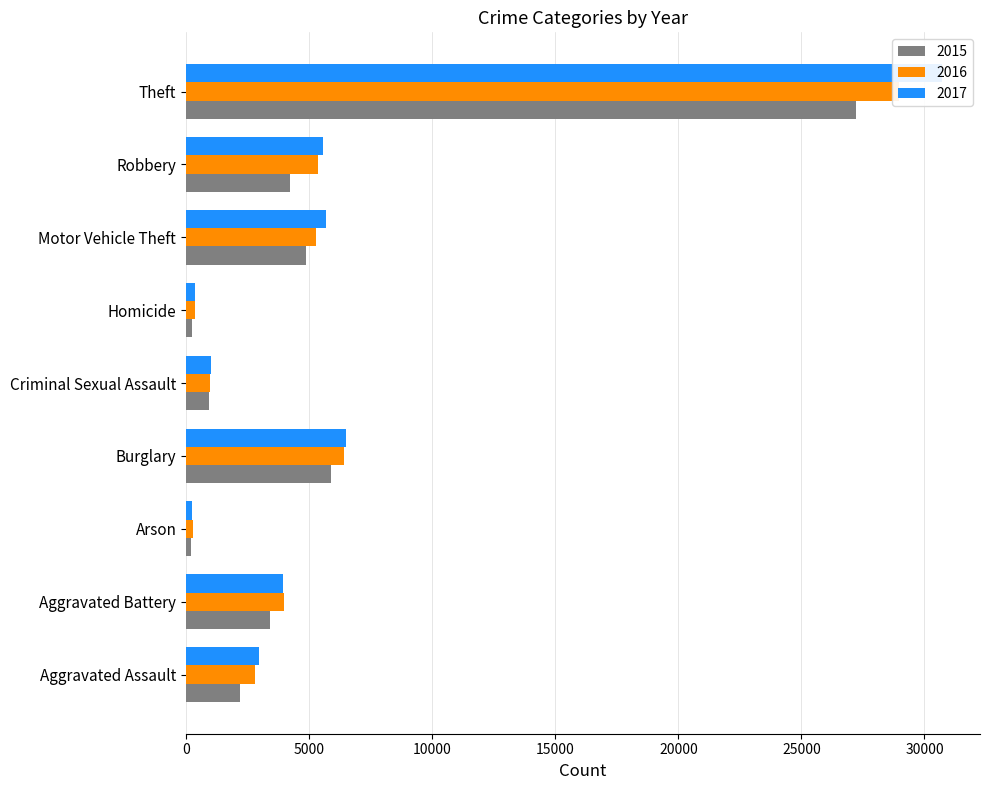

The 2015 series shows 235 at Homicide. True or false?

True